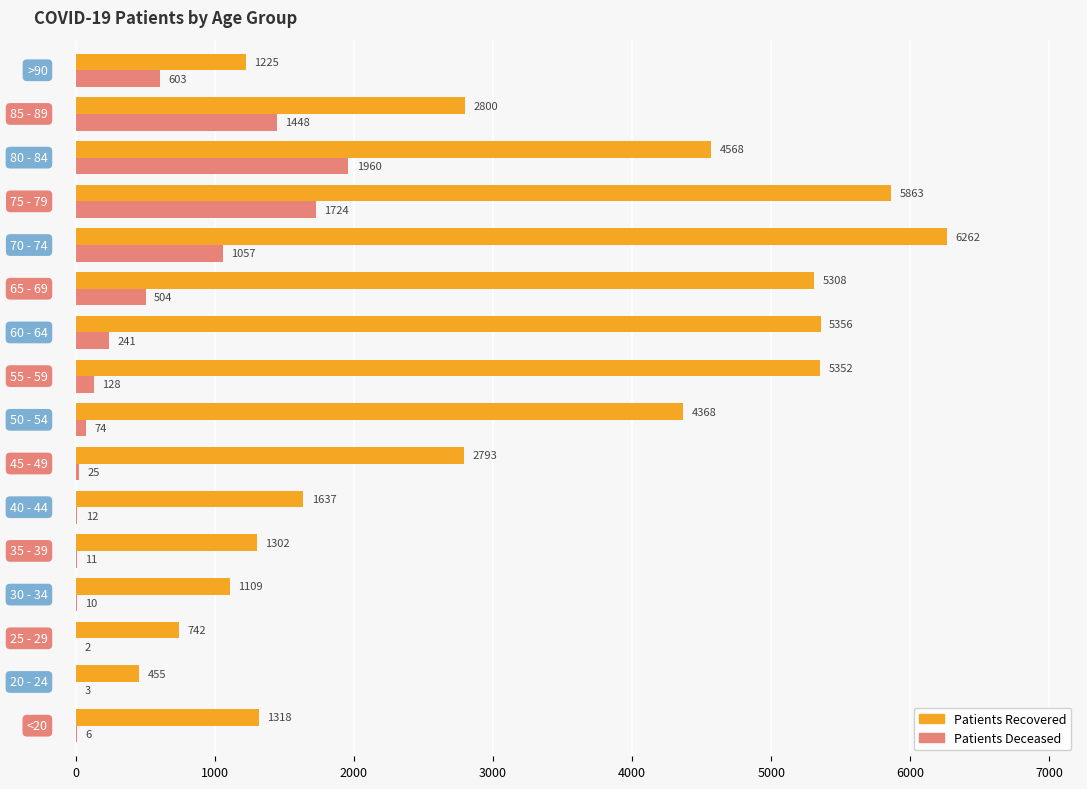

What is the greatest value displayed?

6262